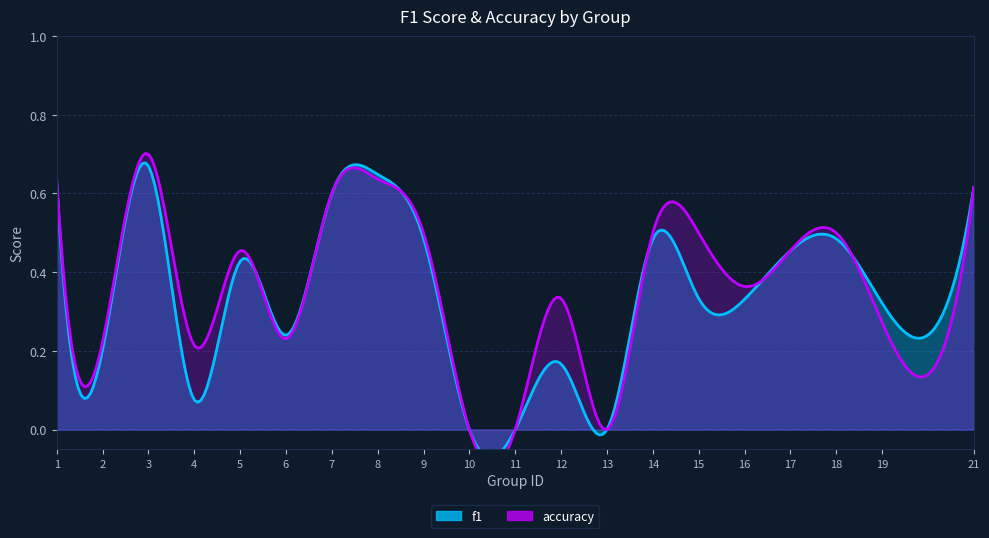

What are all the series names shown in the legend?

f1, accuracy